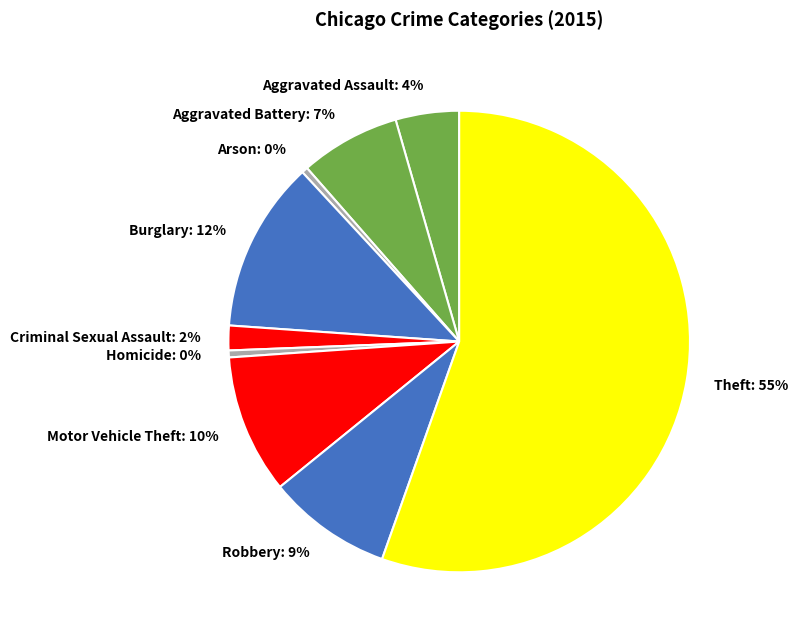

Count the number of slices in the pie.

9